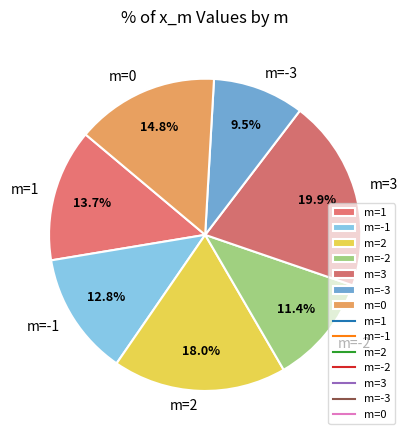

Approximately how many times larger is the value at m=0 compared to m=1?

1.1